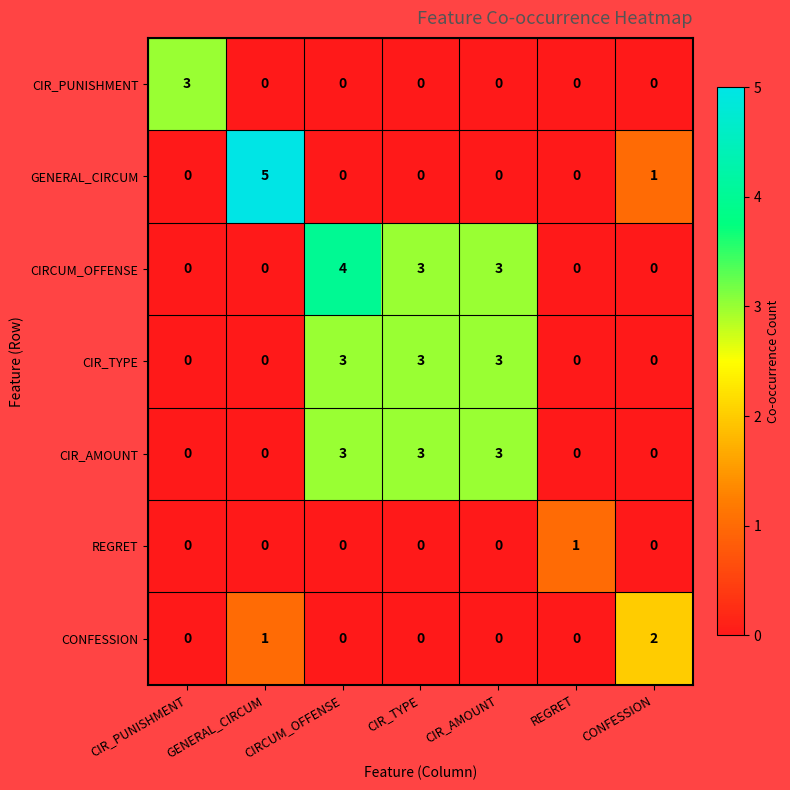

What is the total value across all series at CIR_PUNISHMENT?

3